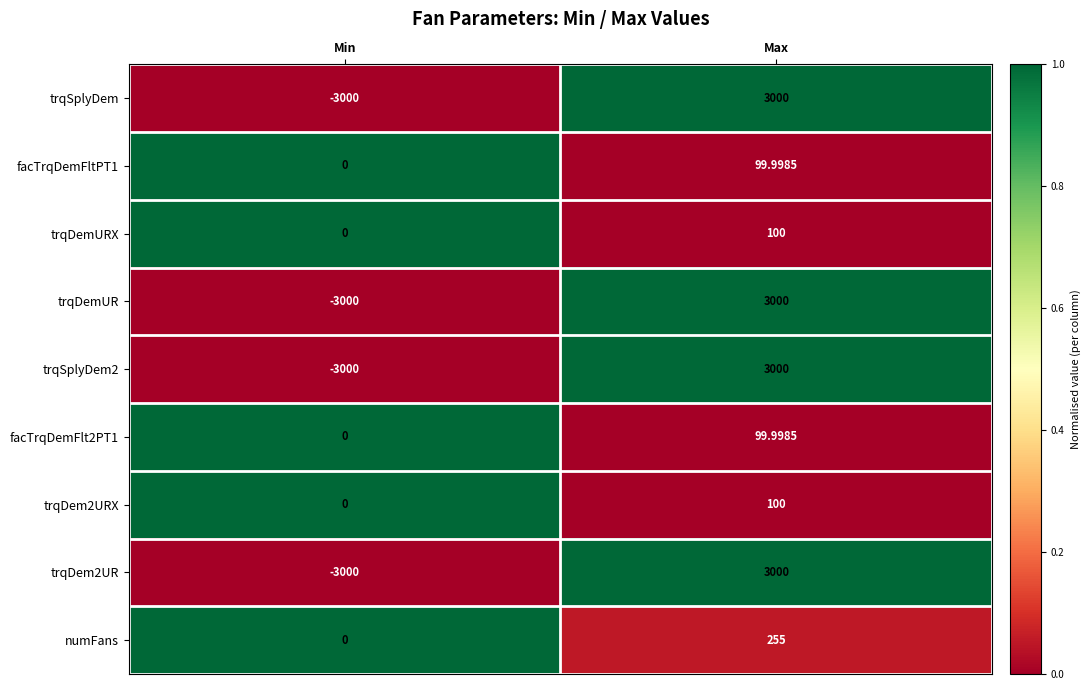

Count the number of categories in the chart.

2